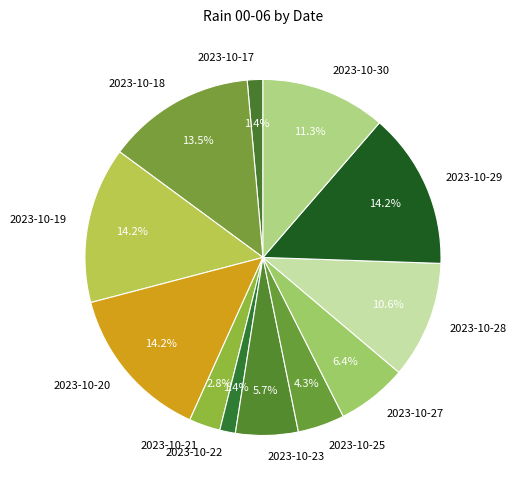

Combined, what portion of the pie is 2023-10-18 and 2023-10-30?

24.8%